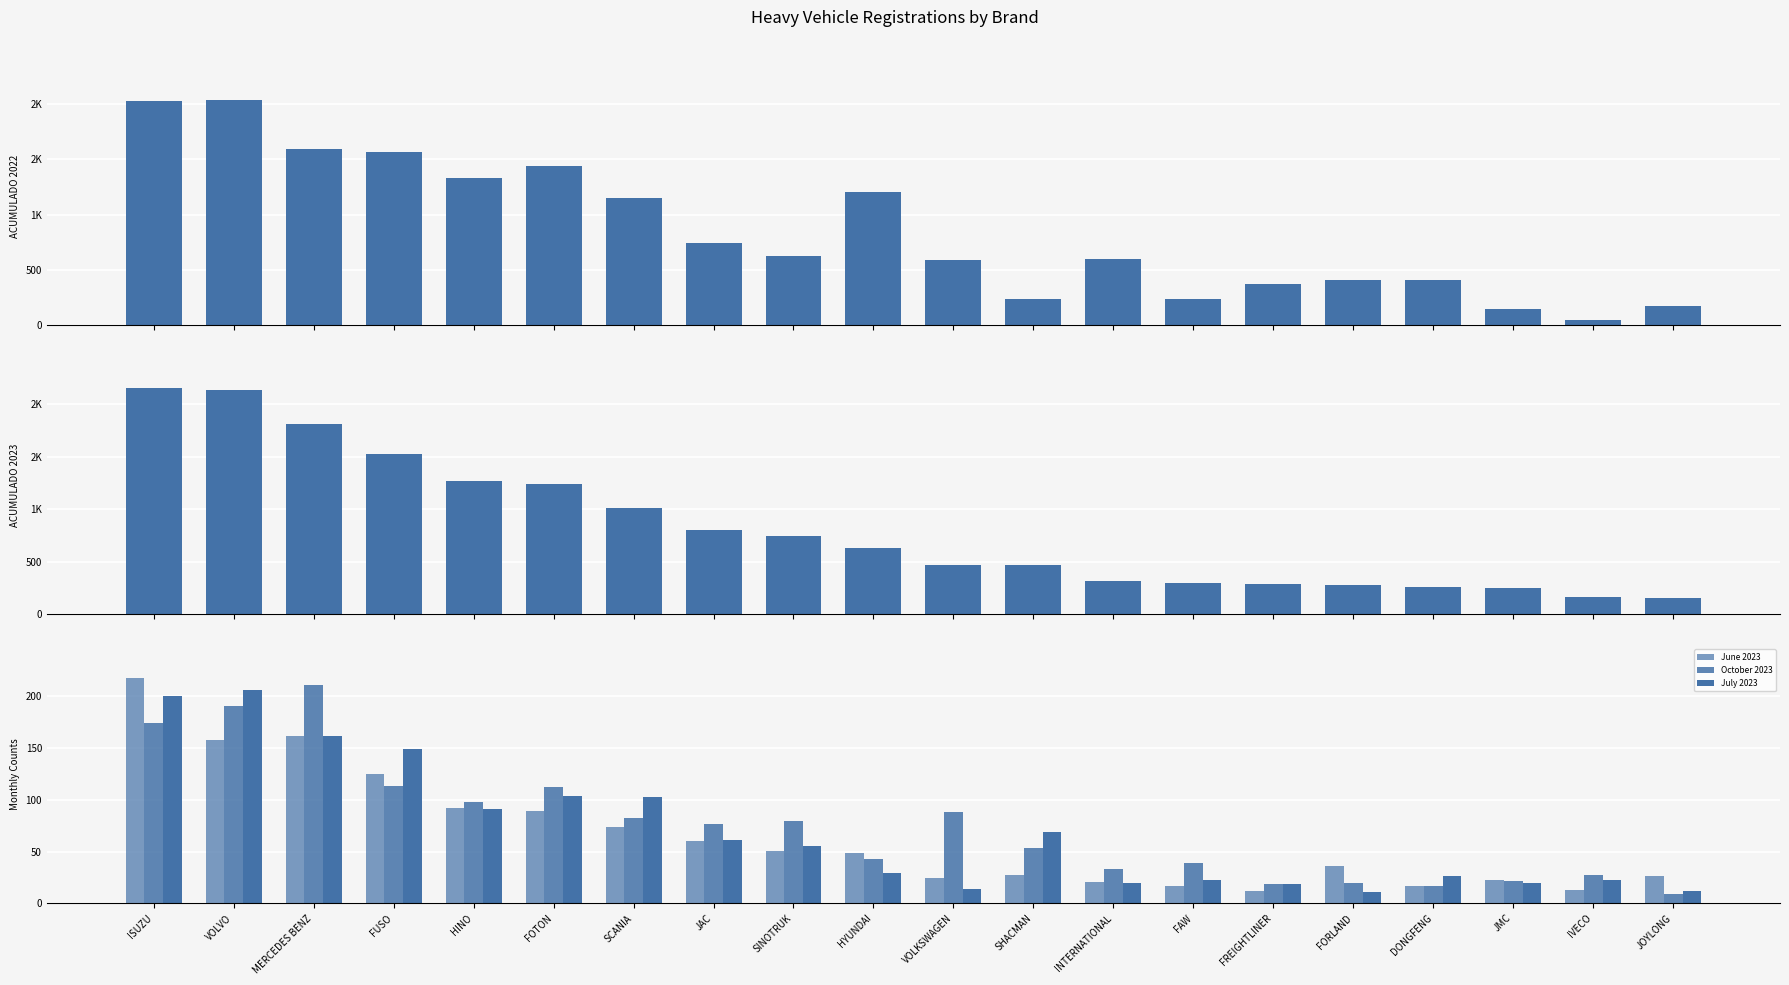

Is the value of ACUMULADO 2023 at VOLVO greater than the value of October 2023 at JMC?

Yes